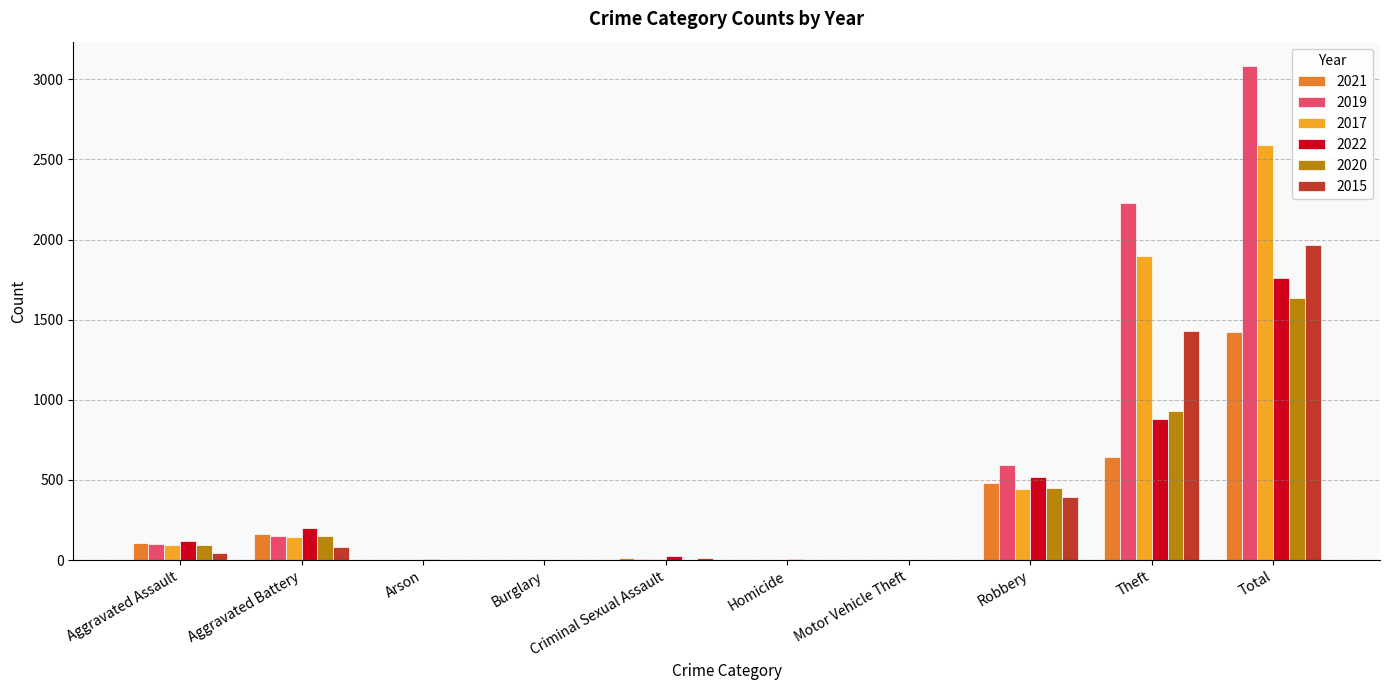

Where is 2017 nearest to the value 1296?

Theft